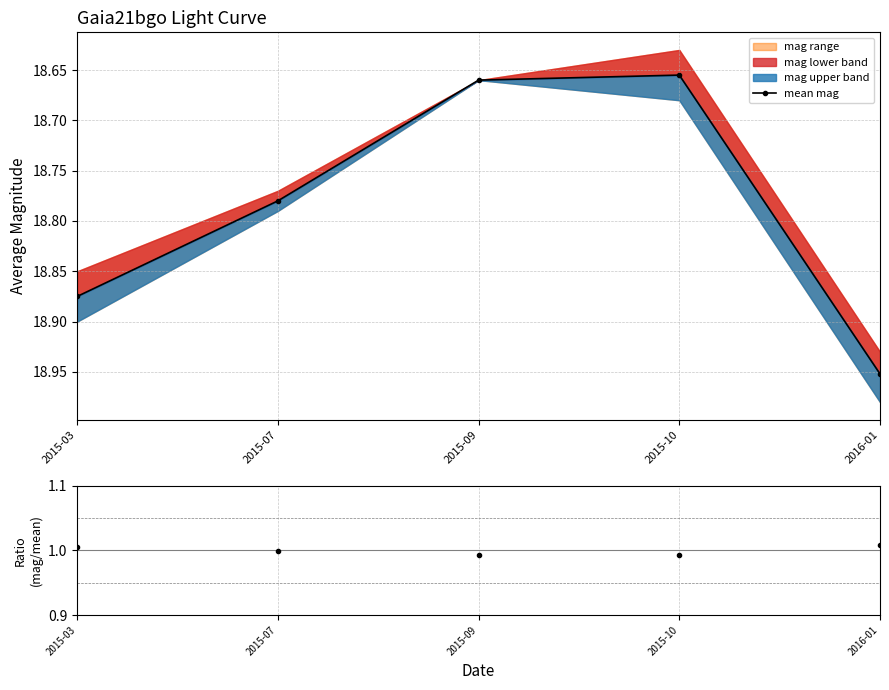

Rank the series by their average value, from lowest to highest.

ratio, mean mag